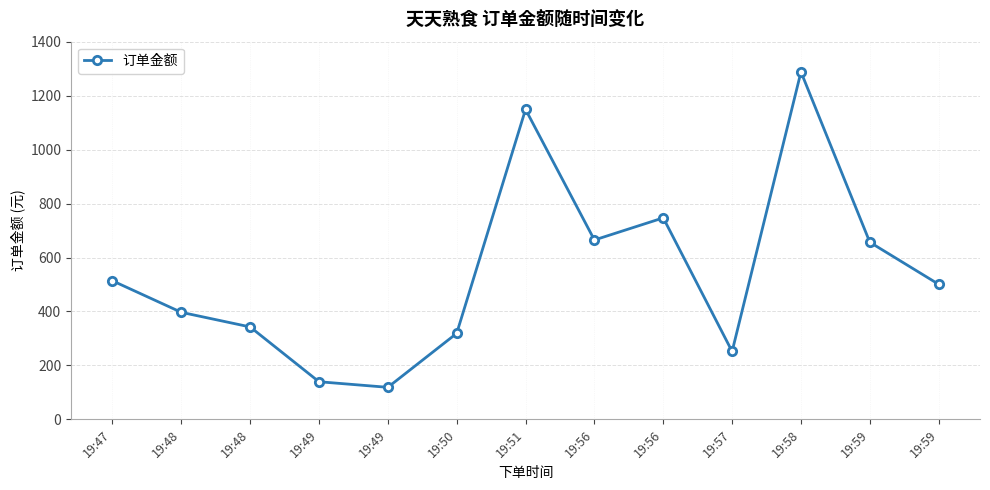

What is the sum of the values at 19:56 and 19:48?

1007.8